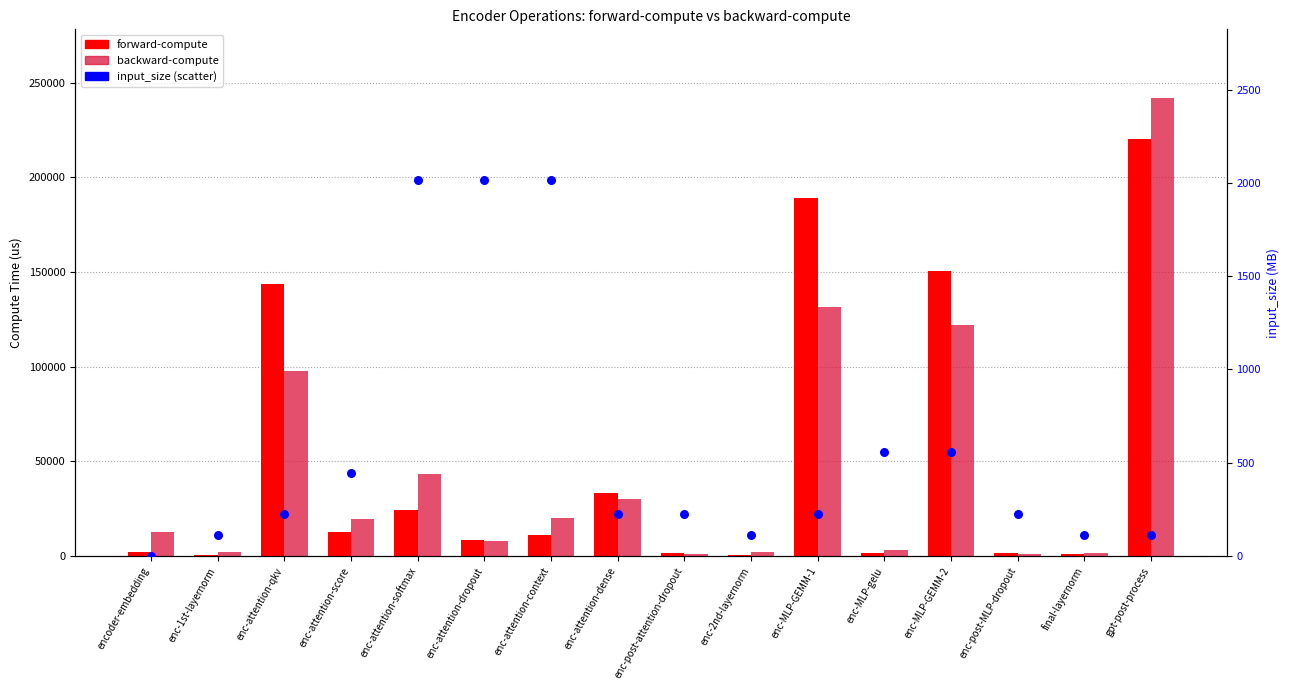

Which series contains the lowest Y value?

input_size